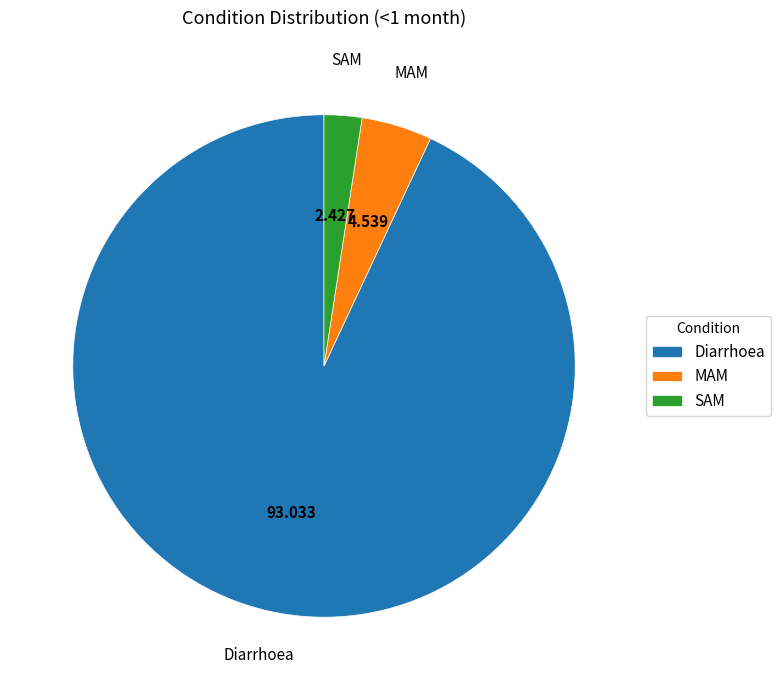

Combined, do Diarrhoea and MAM account for over 50%?

Yes